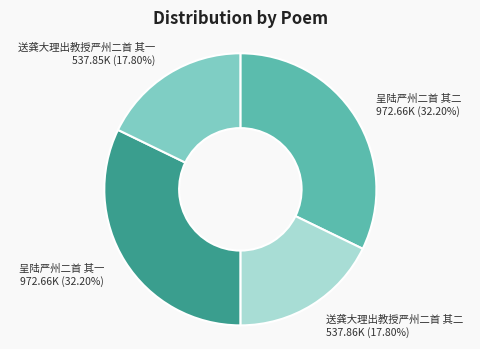

Is it true that 送龚大理出教授严州二首 其一 is 18% of the pie?

True